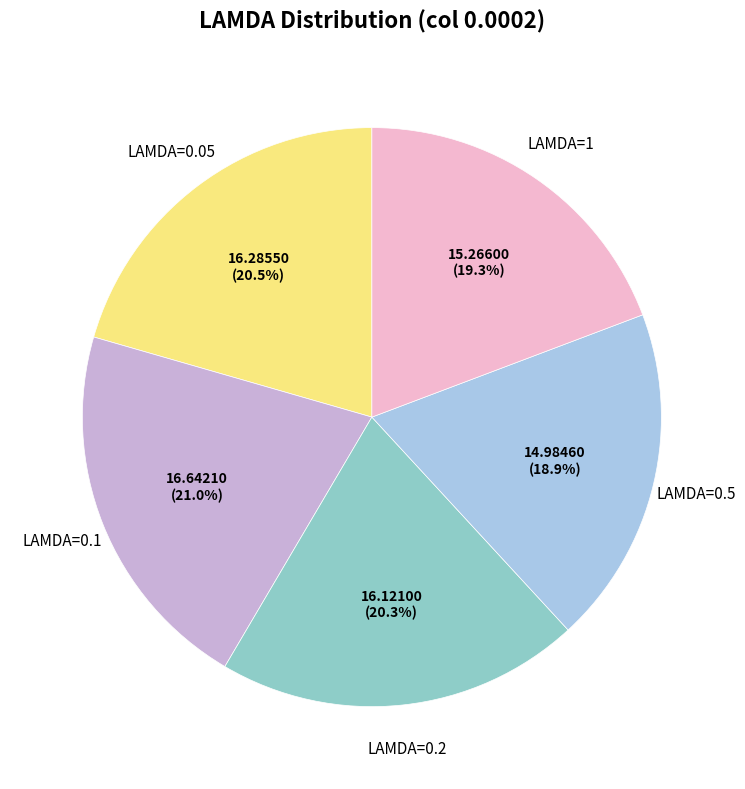

Does any single category account for the majority?

No